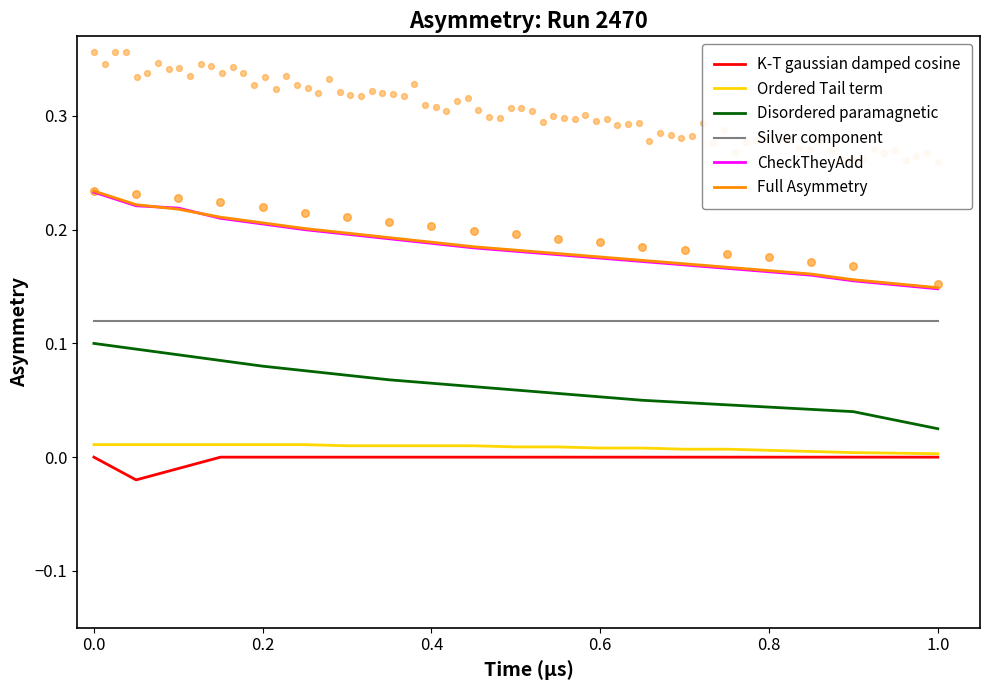

At how many categories does at least one series exceed 0?

20